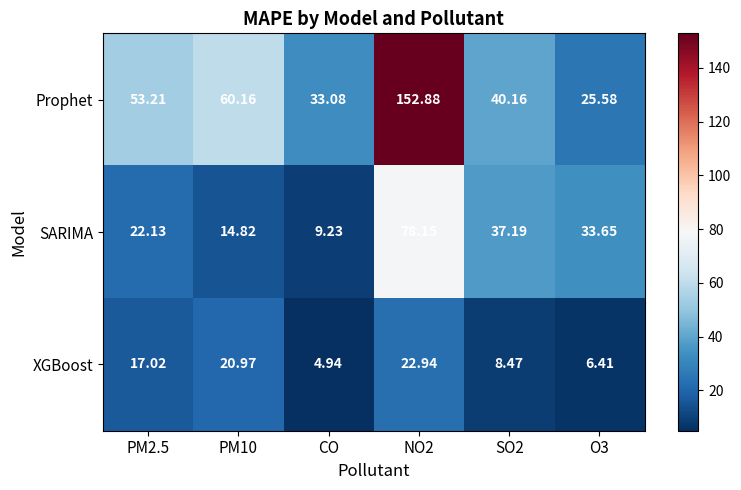

Is the value of XGBoost at PM2.5 greater than the value of SARIMA at NO2?

No